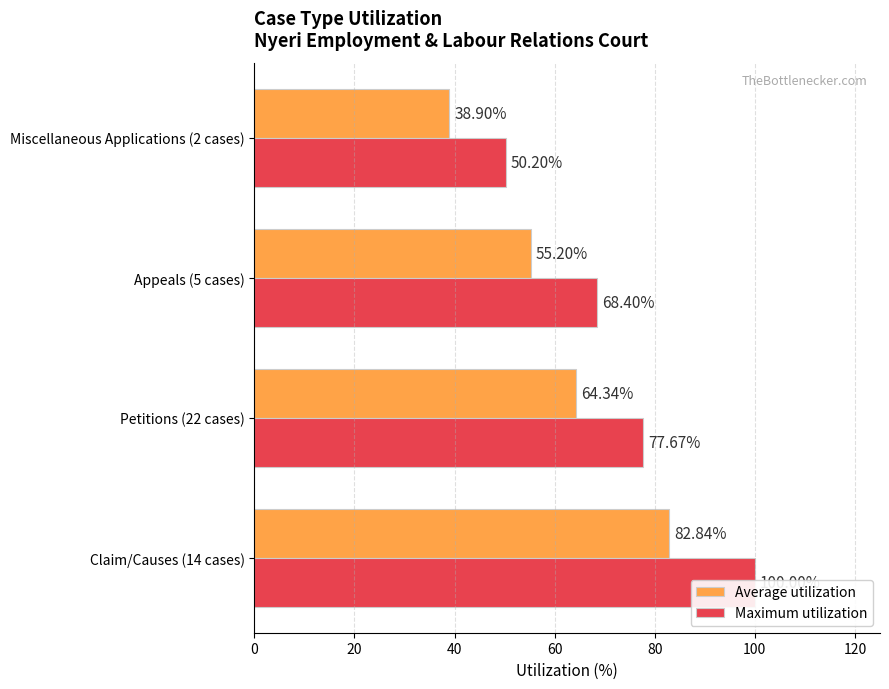

The value of Average utilization at 60 is 9.0. True or false?

False